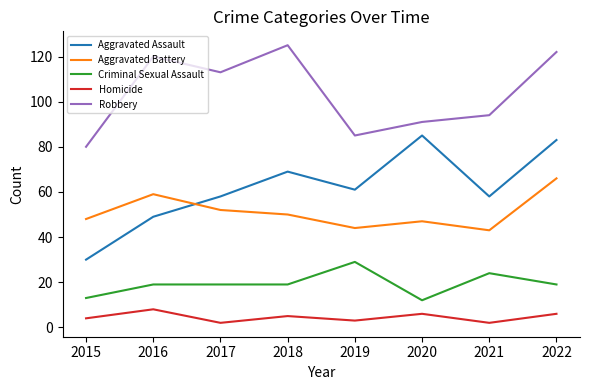

What is the difference between the Aggravated Battery values at 2019 and 2018?

6